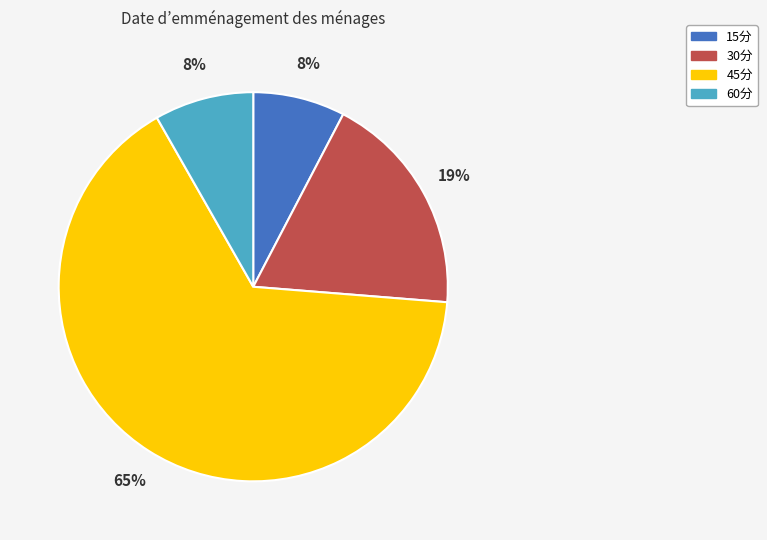

The 45分 slice represents 65% of the pie. True or false?

True